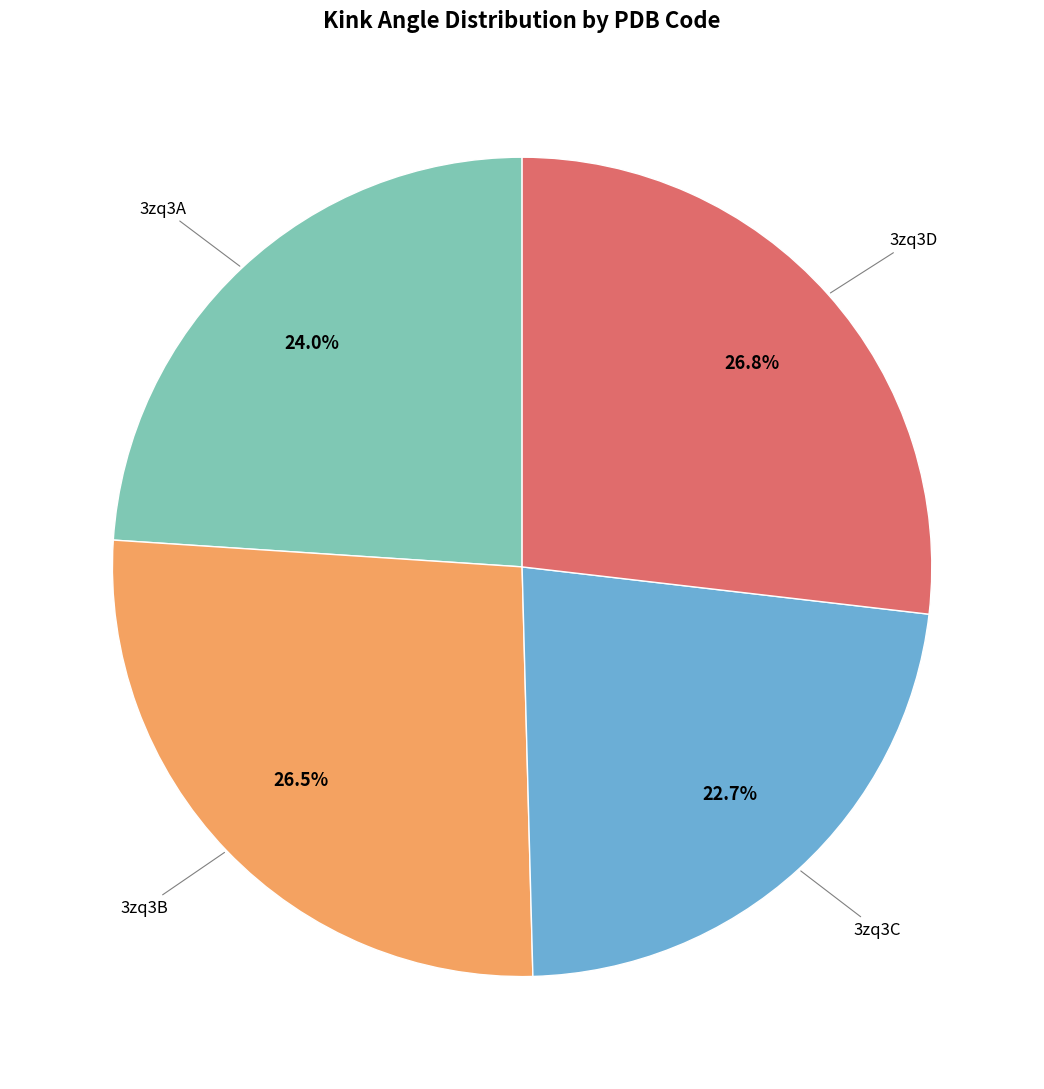

Does any single category account for the majority?

No